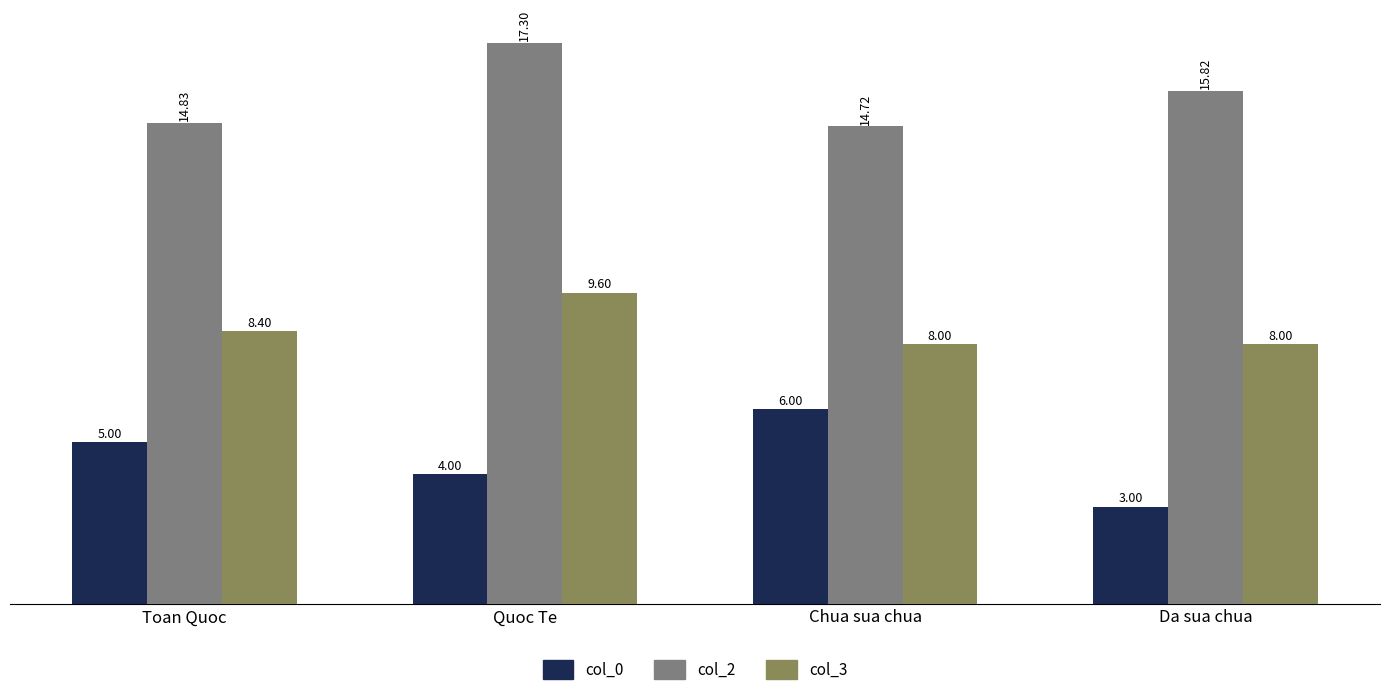

The col_0 series shows 4.7 at Da sua chua. True or false?

False